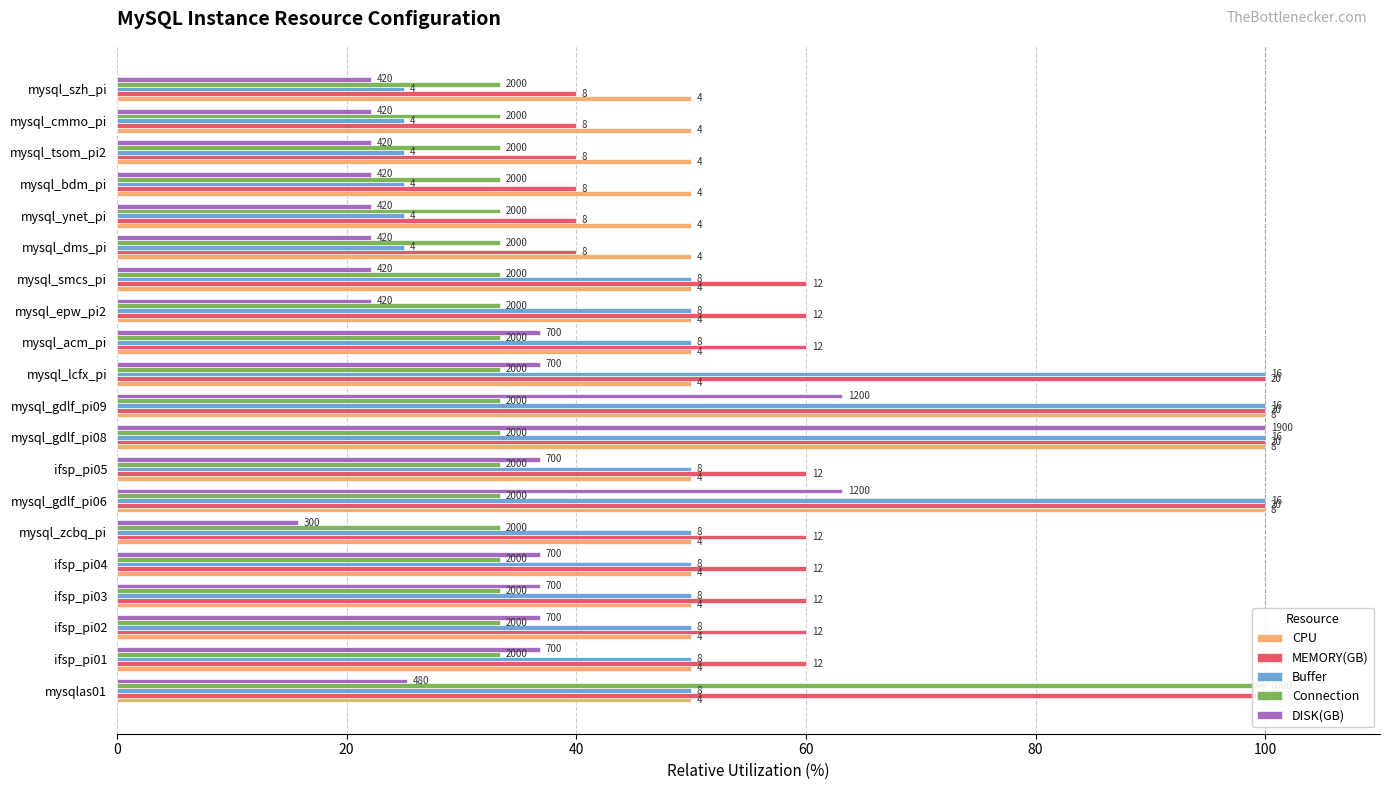

What is the lowest value of the MEMORY(GB) series?

40.0